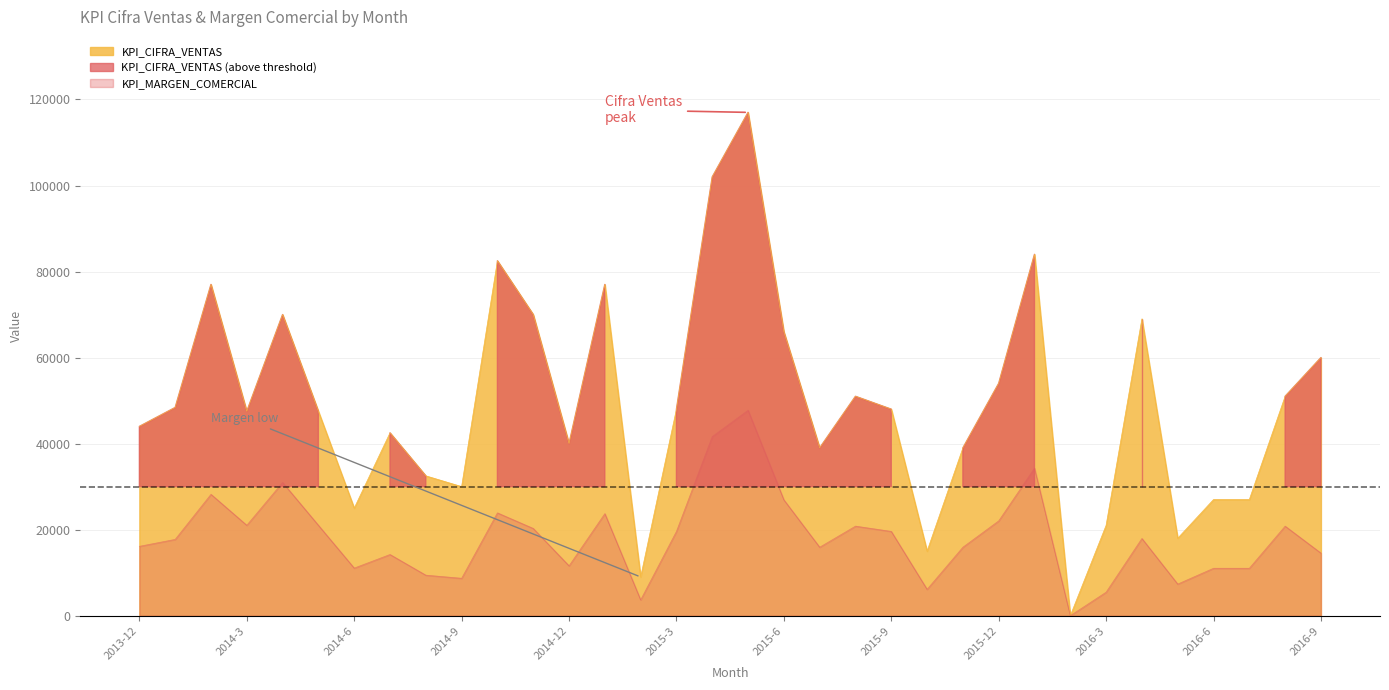

Does the chart display data point markers on the line(s)?

No